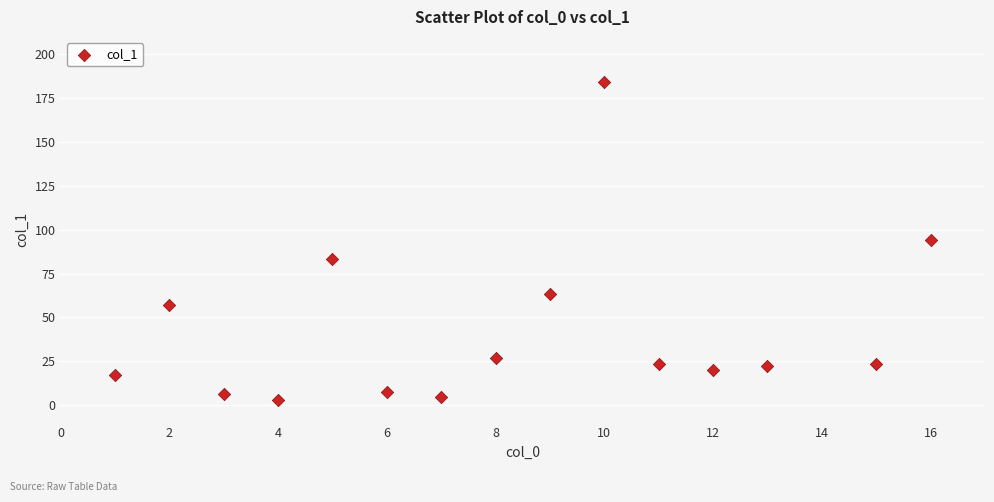

What is the range of Y values (max minus min)?

181.5